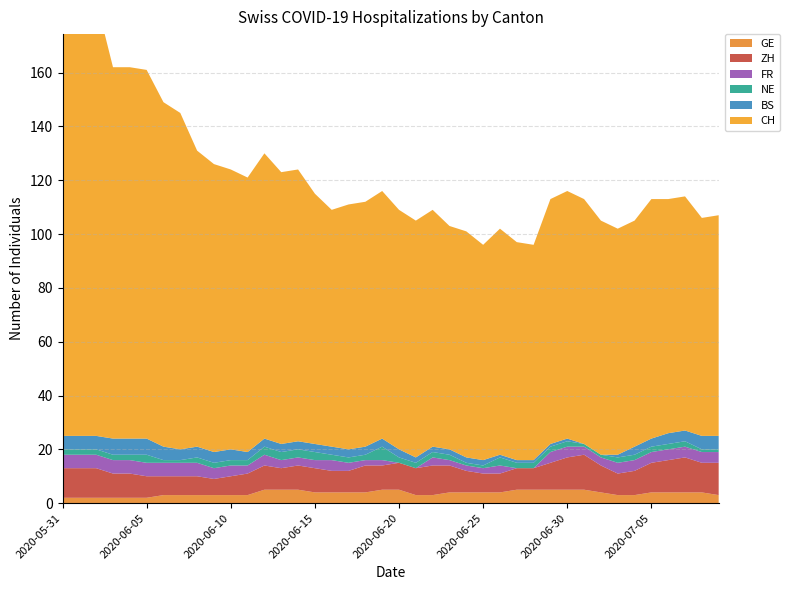

Reading left to right, what are all the values shown in this chart?

CH: 2020-05-31=166	2020-06-01=163	2020-06-02=162	2020-06-03=138	2020-06-04=138	2020-06-05=137	2020-06-06=128	2020-06-07=125	2020-06-08=110	2020-06-09=107	2020-06-10=104	2020-06-11=102	2020-06-12=106	2020-06-13=101	2020-06-14=101	2020-06-15=93	2020-06-16=88	2020-06-17=91	2020-06-18=91	2020-06-19=92	2020-06-20=89	2020-06-21=88	2020-06-22=88	2020-06-23=83	2020-06-24=84	2020-06-25=80	2020-06-26=84	2020-06-27=81	2020-06-28=80	2020-06-29=91	2020-06-30=92	2020-07-01=91	2020-07-02=87	2020-07-03=84	2020-07-04=84	2020-07-05=89	2020-07-06=87	2020-07-07=87	2020-07-08=81	2020-07-09=82
GE: 2020-05-31=2	2020-06-01=2	2020-06-02=2	2020-06-03=2	2020-06-04=2	2020-06-05=2	2020-06-06=3	2020-06-07=3	2020-06-08=3	2020-06-09=3	2020-06-10=3	2020-06-11=3	2020-06-12=5	2020-06-13=5	2020-06-14=5	2020-06-15=4	2020-06-16=4	2020-06-17=4	2020-06-18=4	2020-06-19=5	2020-06-20=5	2020-06-21=3	2020-06-22=3	2020-06-23=4	2020-06-24=4	2020-06-25=4	2020-06-26=4	2020-06-27=5	2020-06-28=5	2020-06-29=5	2020-06-30=5	2020-07-01=5	2020-07-02=4	2020-07-03=3	2020-07-04=3	2020-07-05=4	2020-07-06=4	2020-07-07=4	2020-07-08=4	2020-07-09=3
ZH: 2020-05-31=11	2020-06-01=11	2020-06-02=11	2020-06-03=9	2020-06-04=9	2020-06-05=8	2020-06-06=7	2020-06-07=7	2020-06-08=7	2020-06-09=6	2020-06-10=7	2020-06-11=8	2020-06-12=9	2020-06-13=8	2020-06-14=9	2020-06-15=9	2020-06-16=8	2020-06-17=8	2020-06-18=10	2020-06-19=9	2020-06-20=10	2020-06-21=10	2020-06-22=11	2020-06-23=10	2020-06-24=8	2020-06-25=7	2020-06-26=7	2020-06-27=8	2020-06-28=8	2020-06-29=10	2020-06-30=12	2020-07-01=13	2020-07-02=10	2020-07-03=8	2020-07-04=9	2020-07-05=11	2020-07-06=12	2020-07-07=13	2020-07-08=11	2020-07-09=12
FR: 2020-05-31=5	2020-06-01=5	2020-06-02=5	2020-06-03=5	2020-06-04=5	2020-06-05=5	2020-06-06=5	2020-06-07=5	2020-06-08=5	2020-06-09=4	2020-06-10=4	2020-06-11=3	2020-06-12=4	2020-06-13=3	2020-06-14=3	2020-06-15=3	2020-06-16=4	2020-06-17=3	2020-06-18=2	2020-06-19=2	2020-06-20=0	2020-06-21=0	2020-06-22=3	2020-06-23=2	2020-06-24=2	2020-06-25=2	2020-06-26=3	2020-06-27=0	2020-06-28=0	2020-06-29=4	2020-06-30=4	2020-07-01=3	2020-07-02=3	2020-07-03=4	2020-07-04=4	2020-07-05=4	2020-07-06=4	2020-07-07=4	2020-07-08=4	2020-07-09=4
NE: 2020-05-31=2	2020-06-01=2	2020-06-02=2	2020-06-03=2	2020-06-04=2	2020-06-05=3	2020-06-06=1	2020-06-07=1	2020-06-08=2	2020-06-09=2	2020-06-10=2	2020-06-11=2	2020-06-12=3	2020-06-13=3	2020-06-14=3	2020-06-15=3	2020-06-16=2	2020-06-17=2	2020-06-18=2	2020-06-19=5	2020-06-20=2	2020-06-21=2	2020-06-22=2	2020-06-23=2	2020-06-24=1	2020-06-25=1	2020-06-26=3	2020-06-27=2	2020-06-28=2	2020-06-29=2	2020-06-30=2	2020-07-01=1	2020-07-02=1	2020-07-03=2	2020-07-04=2	2020-07-05=2	2020-07-06=2	2020-07-07=2	2020-07-08=1	2020-07-09=1
BS: 2020-05-31=5	2020-06-01=5	2020-06-02=5	2020-06-03=6	2020-06-04=6	2020-06-05=6	2020-06-06=5	2020-06-07=4	2020-06-08=4	2020-06-09=4	2020-06-10=4	2020-06-11=3	2020-06-12=3	2020-06-13=3	2020-06-14=3	2020-06-15=3	2020-06-16=3	2020-06-17=3	2020-06-18=3	2020-06-19=3	2020-06-20=3	2020-06-21=2	2020-06-22=2	2020-06-23=2	2020-06-24=2	2020-06-25=2	2020-06-26=1	2020-06-27=1	2020-06-28=1	2020-06-29=1	2020-06-30=1	2020-07-01=0	2020-07-02=0	2020-07-03=1	2020-07-04=3	2020-07-05=3	2020-07-06=4	2020-07-07=4	2020-07-08=5	2020-07-09=5